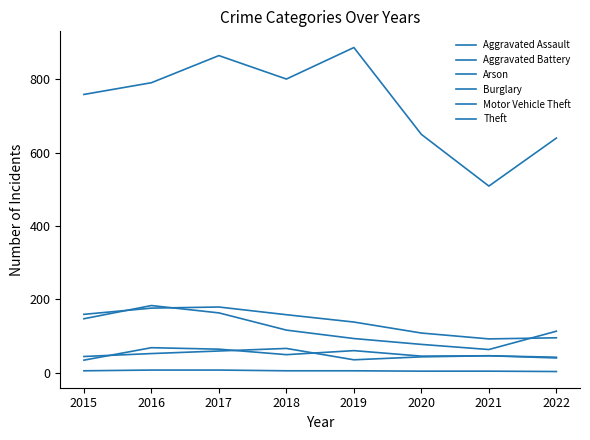

What is the difference between the second highest and minimum values in the Aggravated Assault series?

30